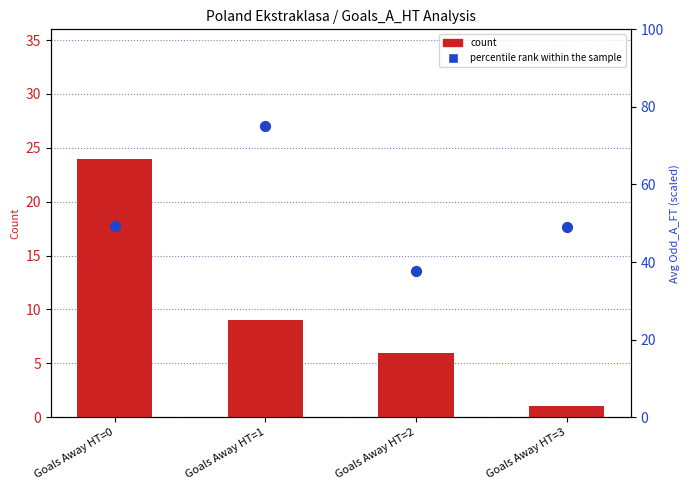

What is the total value across all series at Goals Away HT=0?

73.3